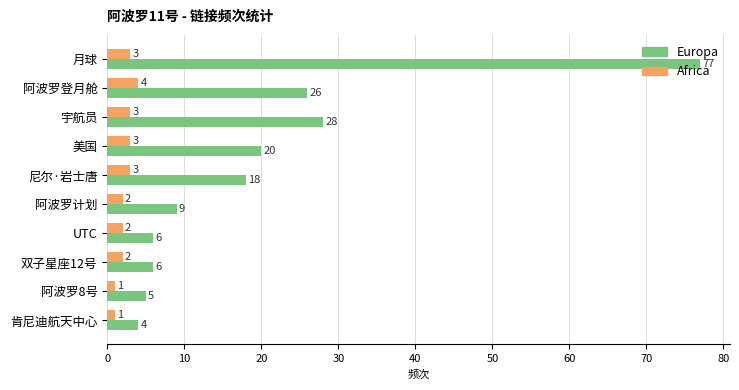

What is the sum of all Europa values?

199